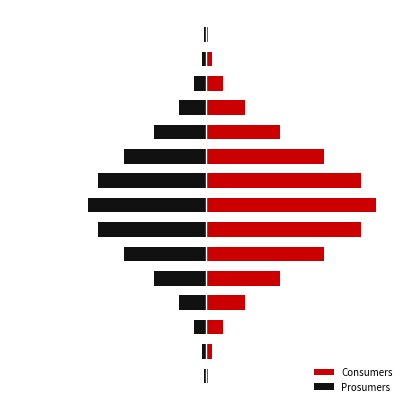

The Prosumers series shows -190 at 8. True or false?

False